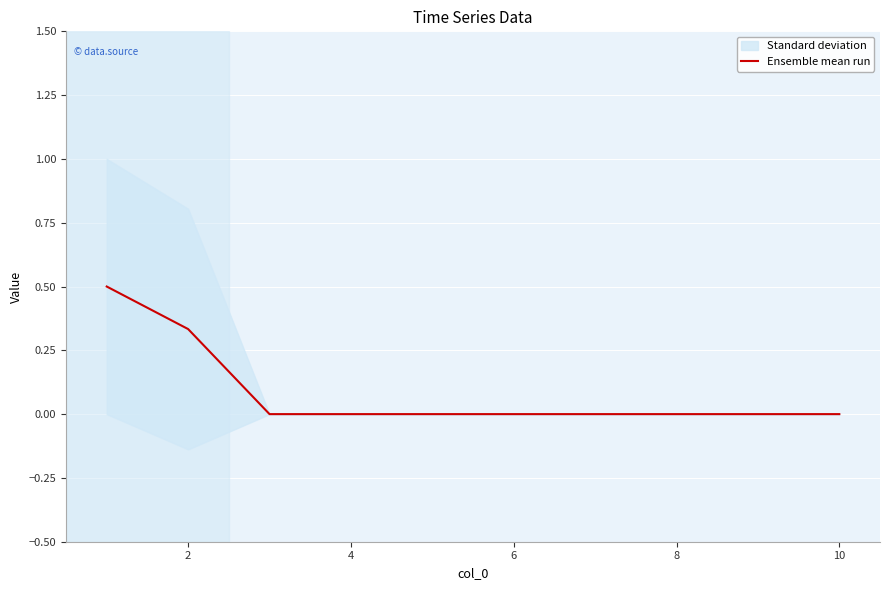

True or false: the data has more than 0 interior local peaks.

False